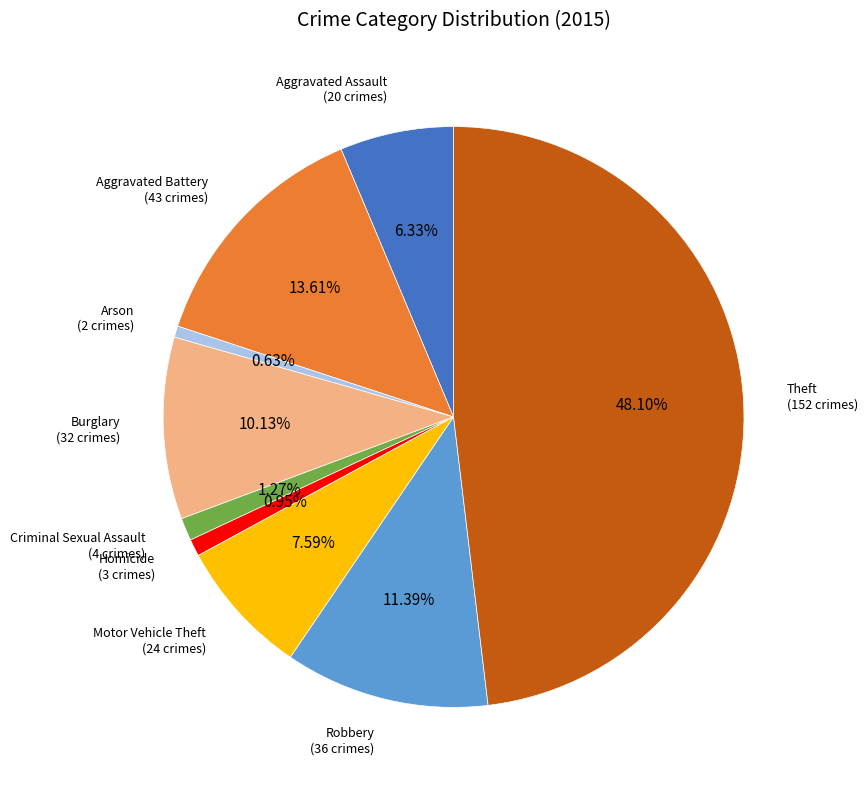

Is Criminal Sexual Assault the majority of the pie?

No